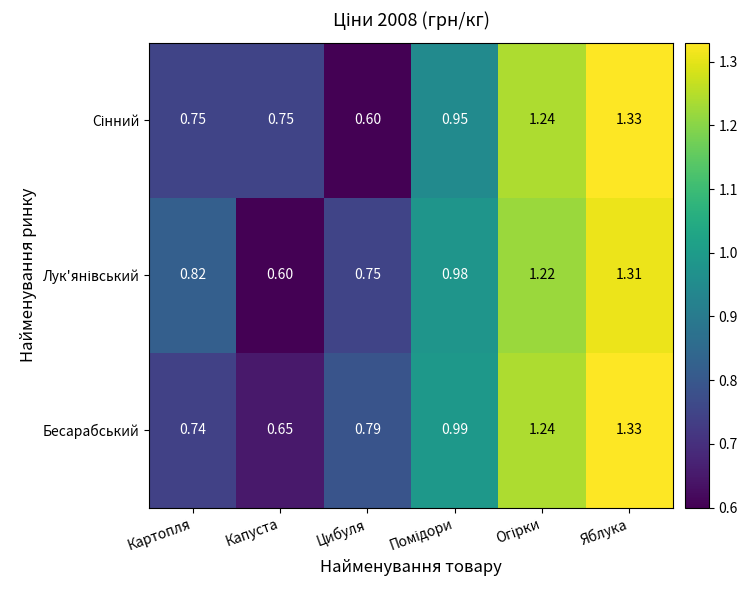

Which category has the highest value in the Бесарабський series?

Яблука